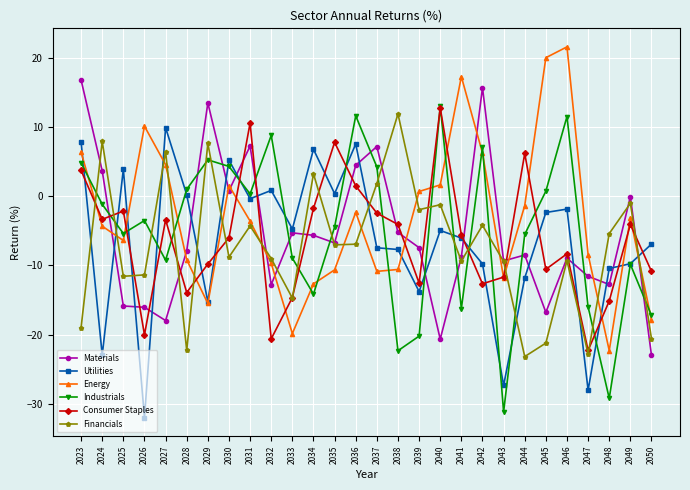

Where does the Energy series first go above -3?

2023